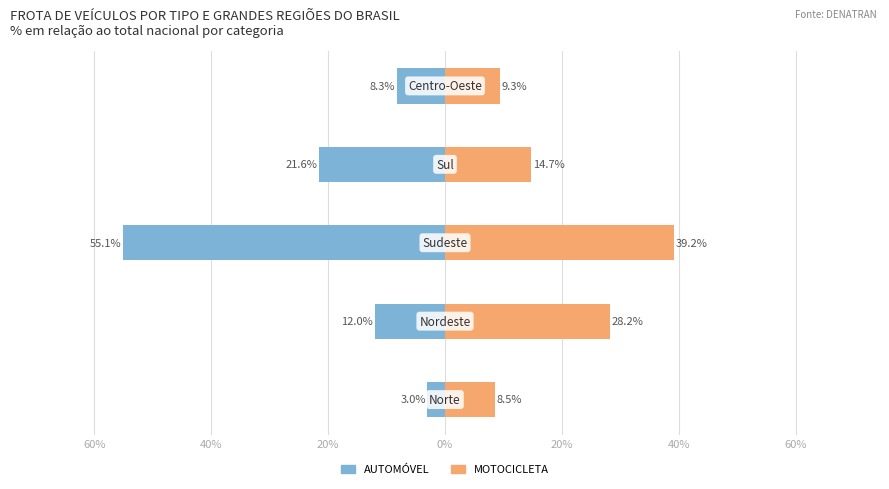

List the series in order of their overall mean, lowest first.

AUTOMÓVEL, MOTOCICLETA